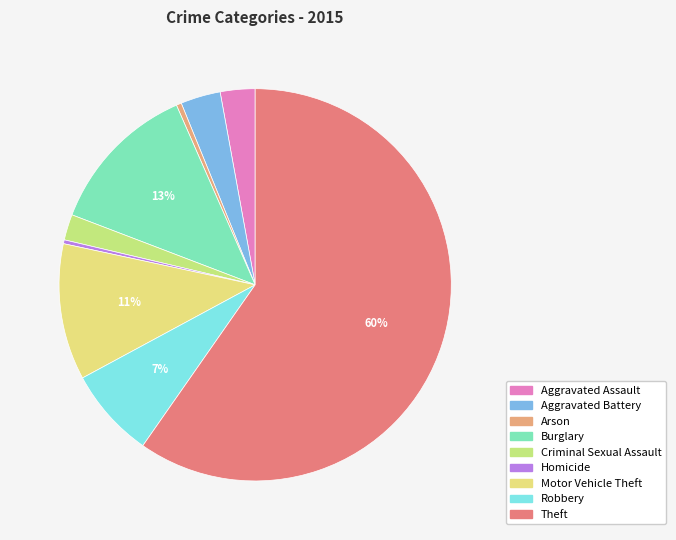

Which slice is the largest?

Theft